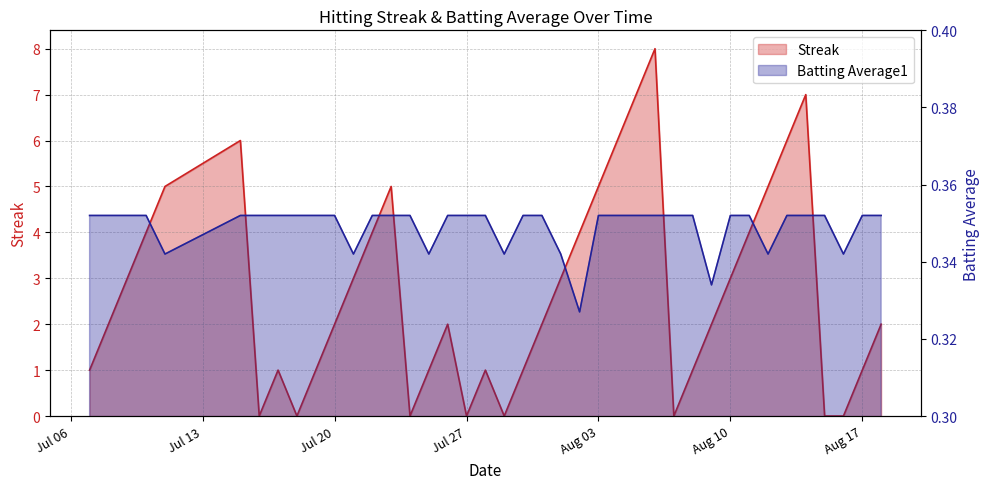

What is the minimum value for Batting Average1?

0.3